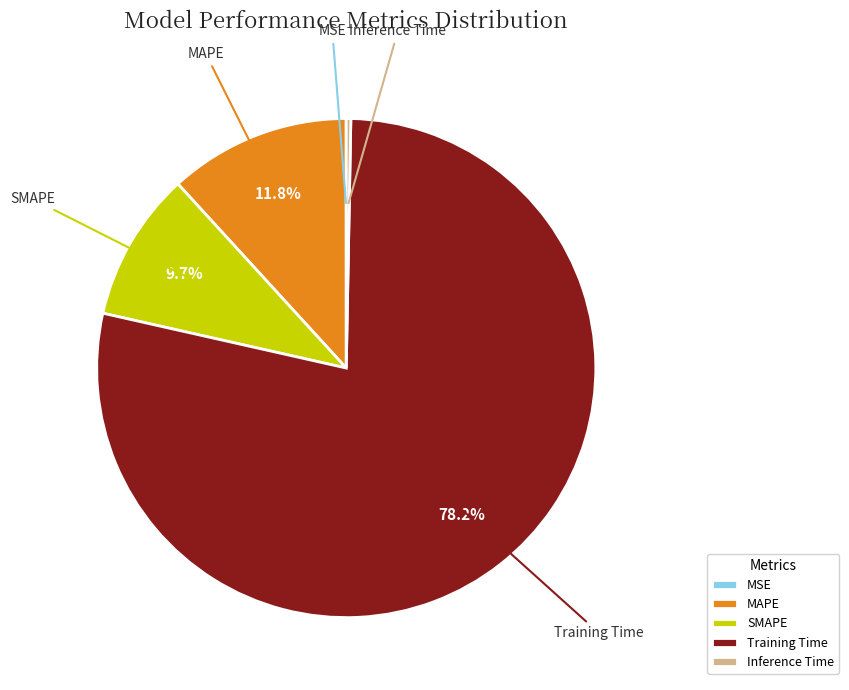

Which slice is the largest?

Training Time